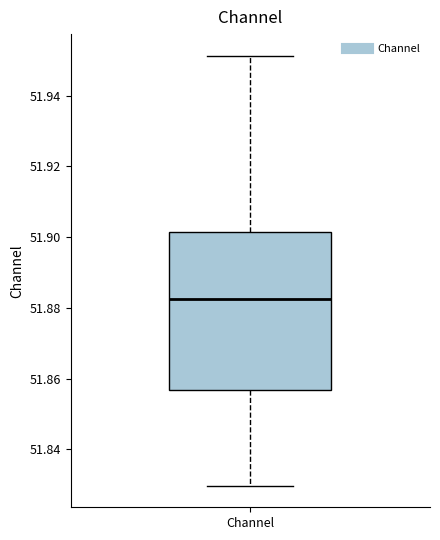

Read this box plot against the y-axis: the position of the median line, the range covered by the box, and the ends of both whiskers. The values are not printed on the chart, so give them approximately, as read against the axis.

median 51.882, box 51.856 to 51.902, whiskers 51.830 to 51.952